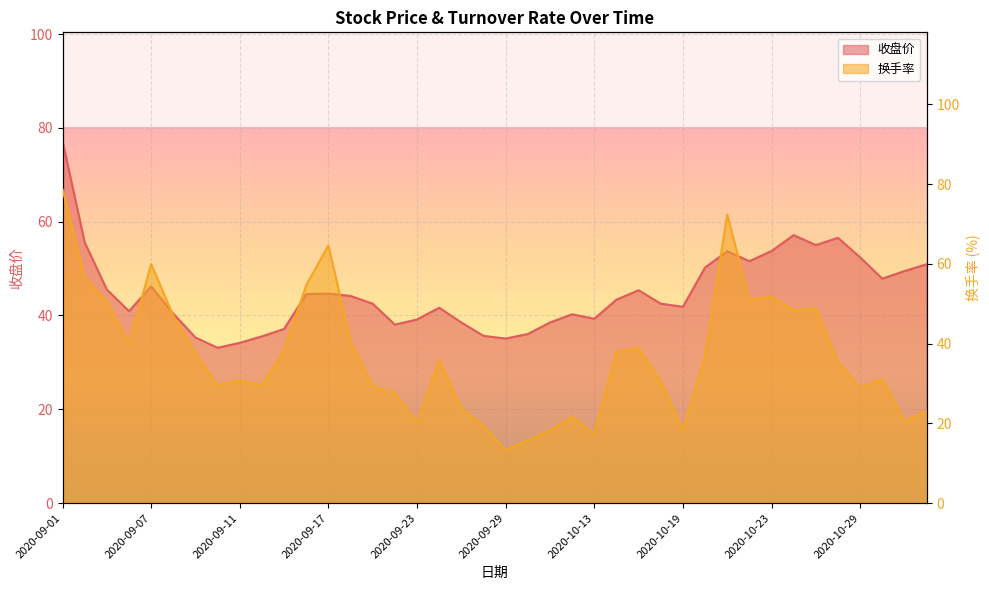

How many interior local valleys does the 收盘价 series have?

9